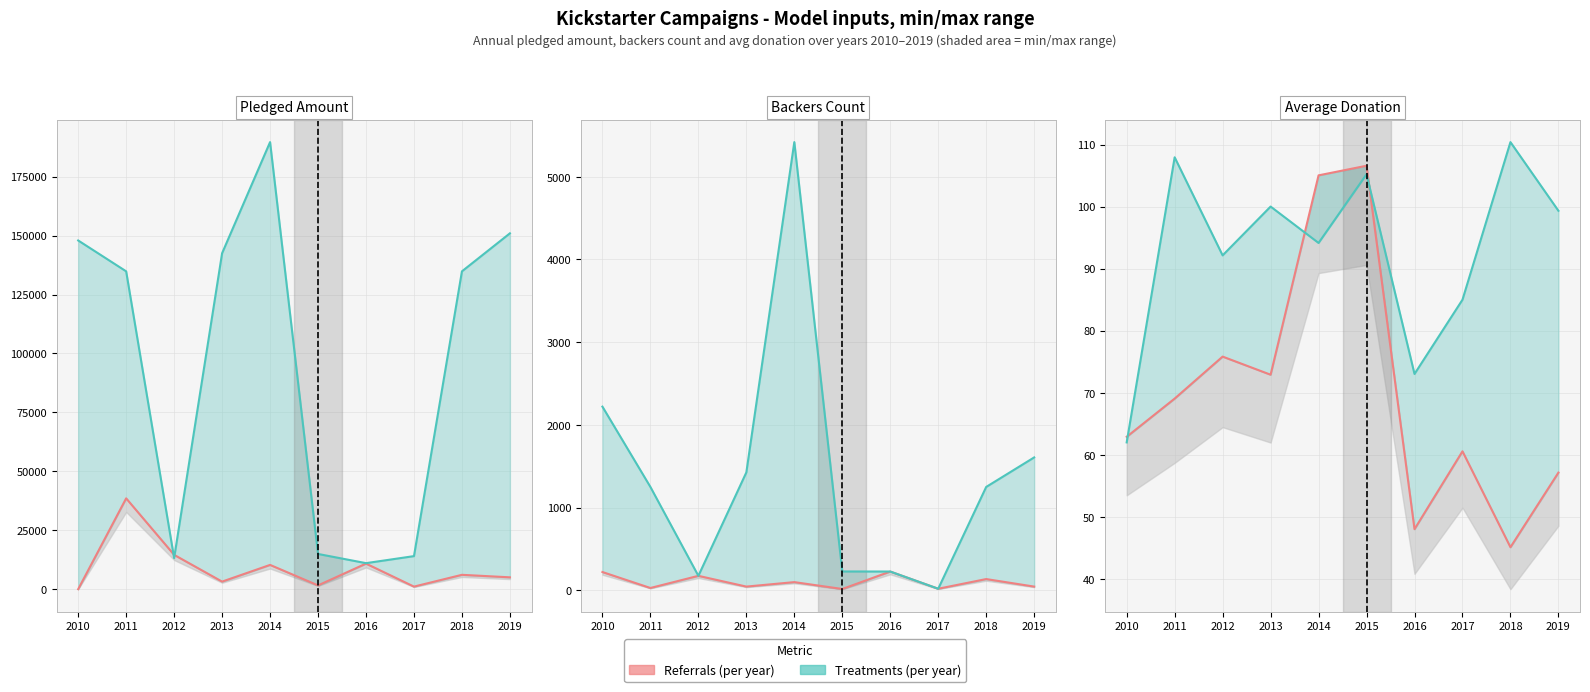

The value of Treatments (per year) at 2011 is 28.1. True or false?

False